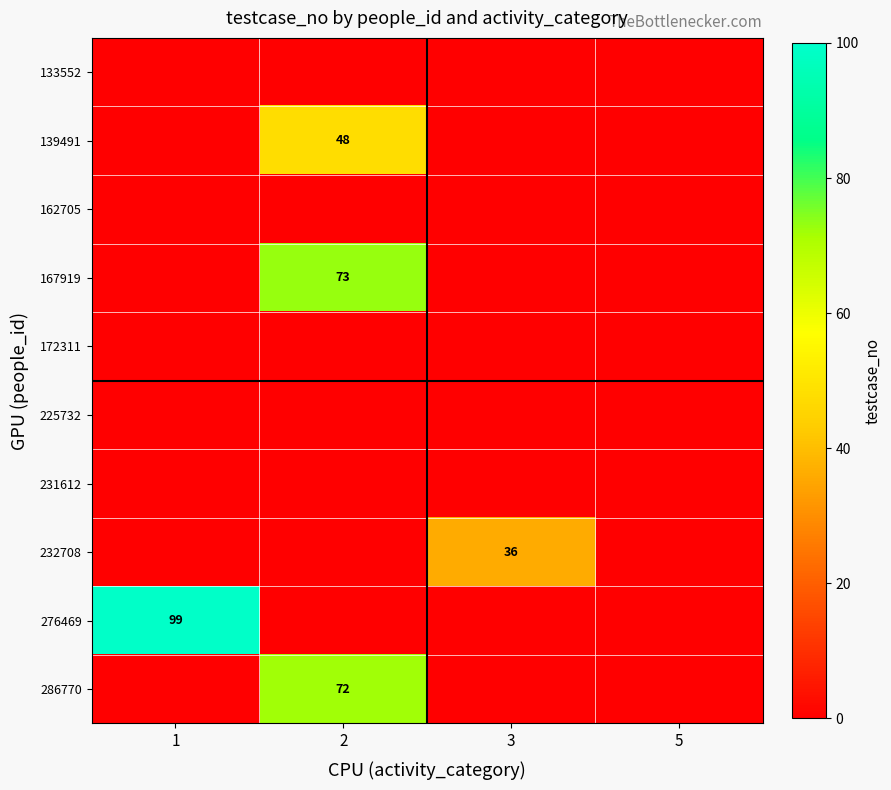

Rank the series at 3 from lowest to highest value.

133552, 139491, 162705, 167919, 172311, 225732, 231612, 276469, 286770, 232708